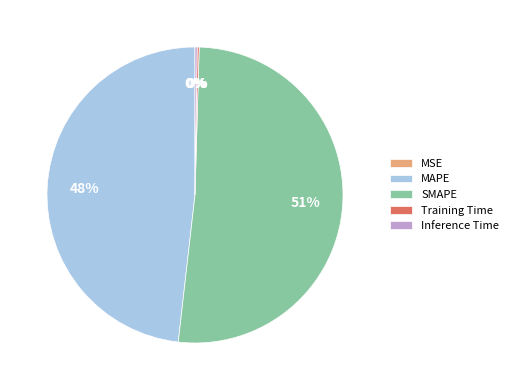

The MAPE slice represents 48% of the pie. True or false?

True